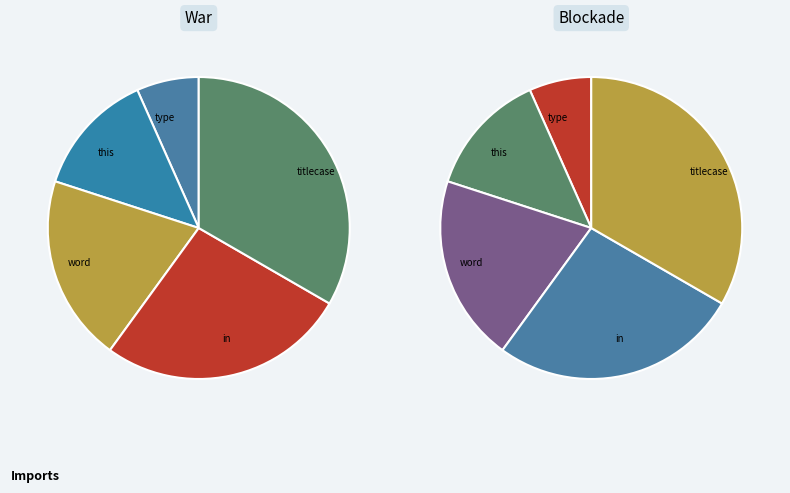

What is the change in value from in to titlecase?

+1